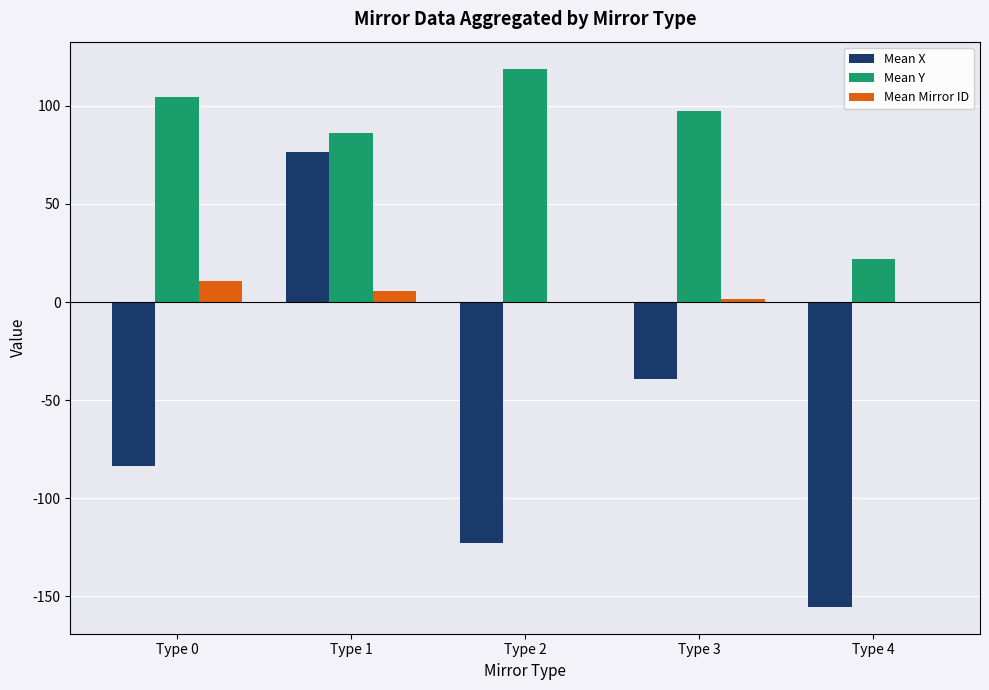

Which series has the largest total across all categories?

Mean Y